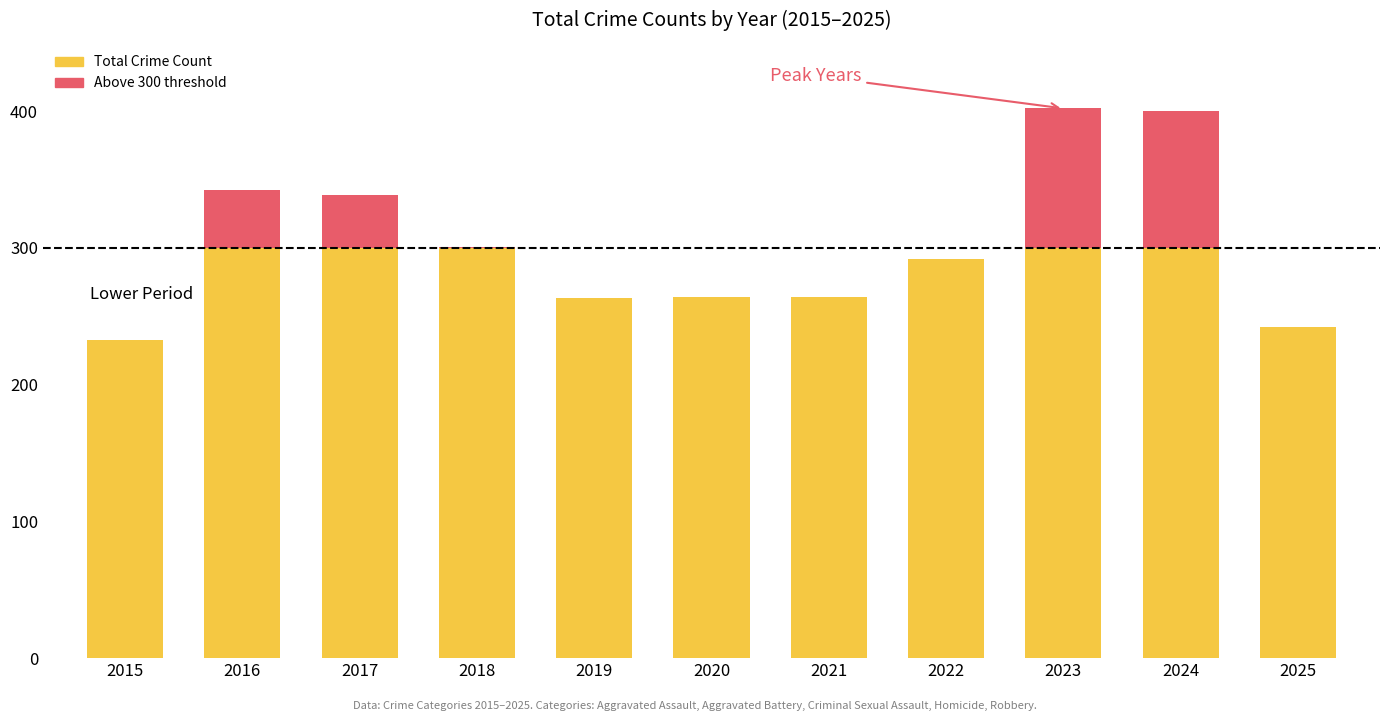

What is the total value across all series at 2023?

402